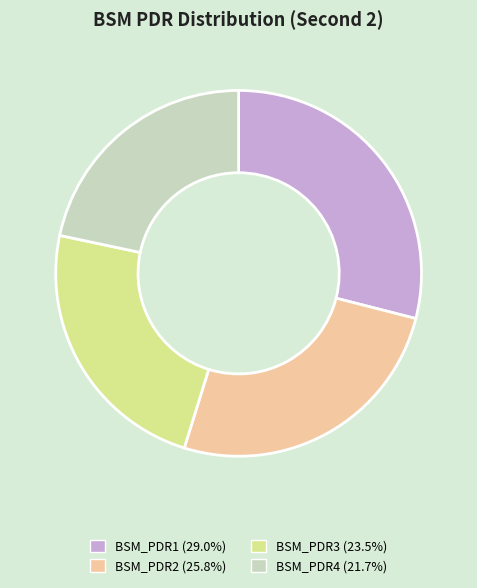

Between BSM_PDR2 and BSM_PDR4, which is larger?

BSM_PDR2